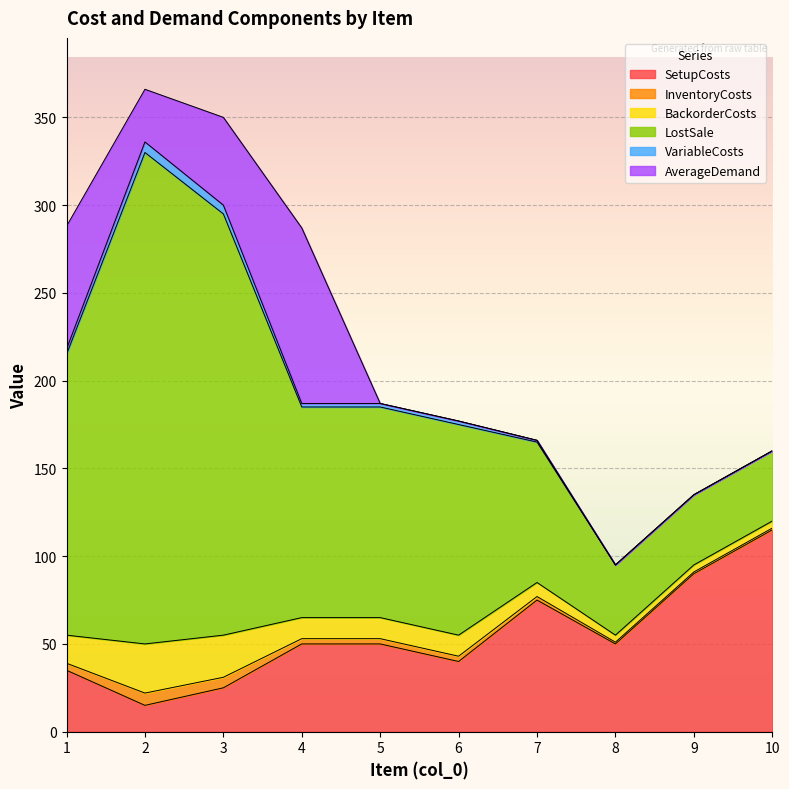

What are all the series names shown in the legend?

SetupCosts, InventoryCosts, BackorderCosts, LostSale, VariableCosts, AverageDemand